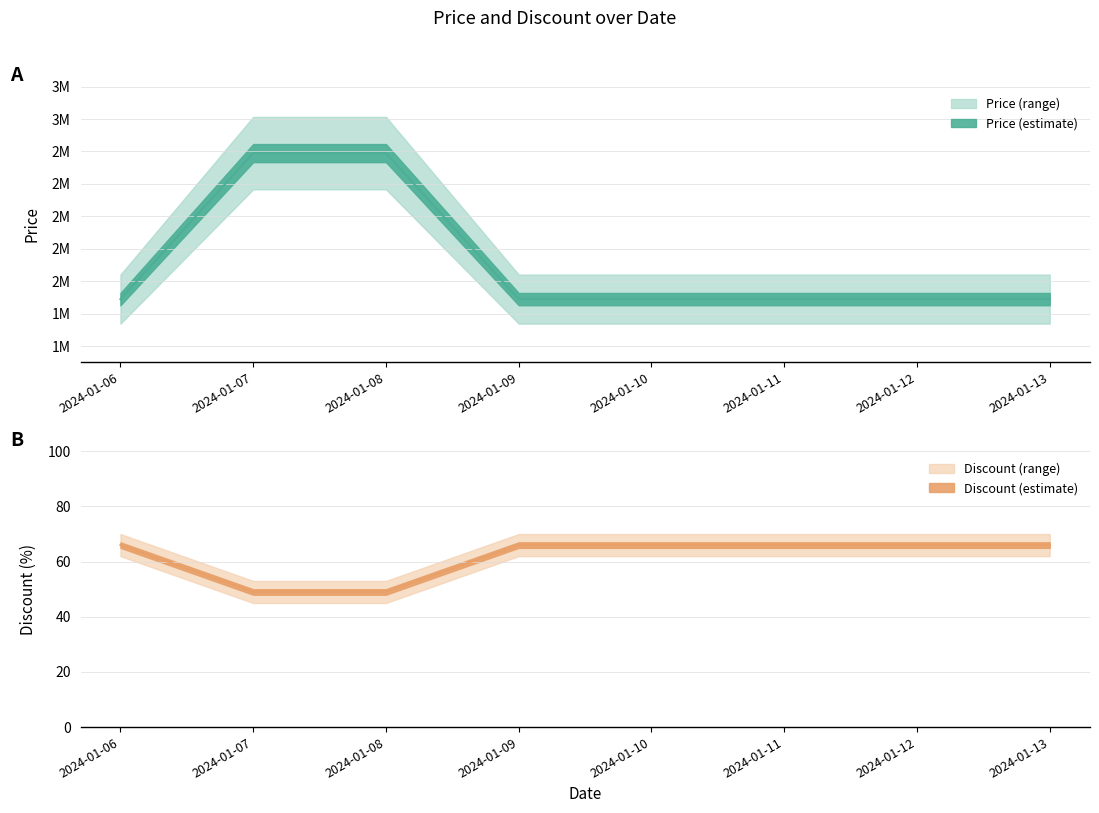

The Price series shows 1487960 at 2024-01-08. True or false?

False